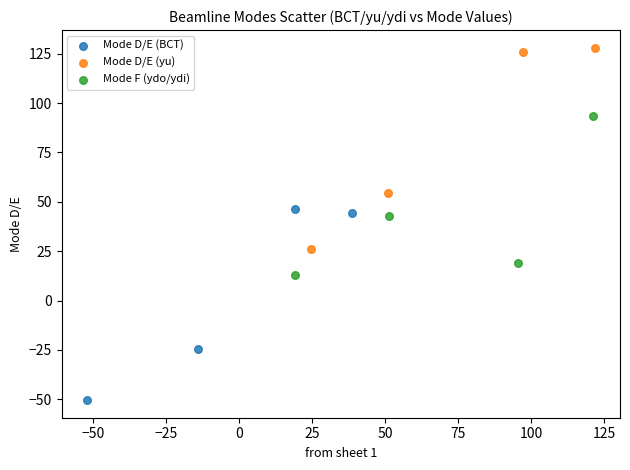

Which series contains the lowest Y value?

Mode D/E (BCT)